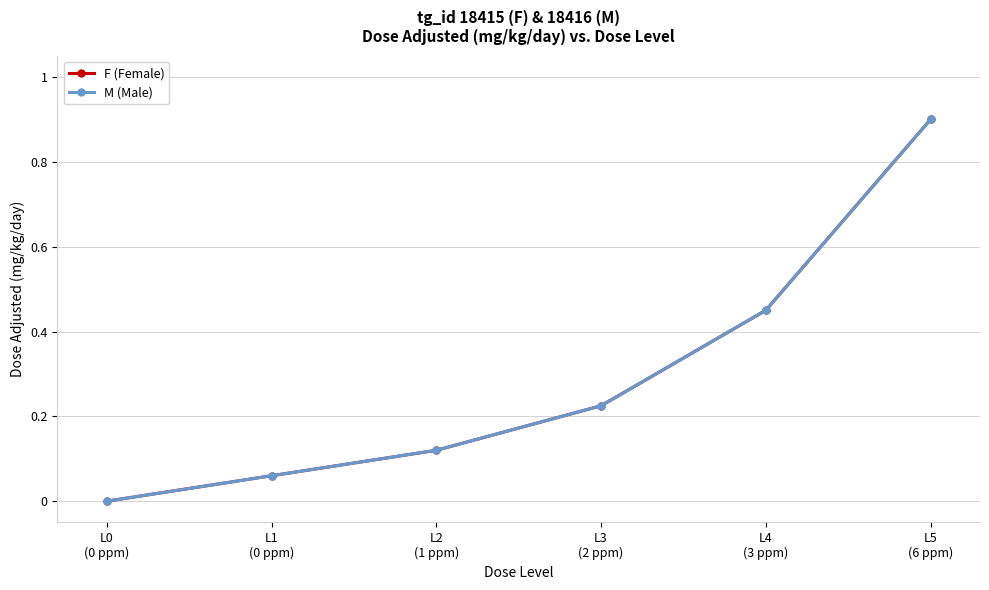

Does the chart have visible grid lines?

Yes